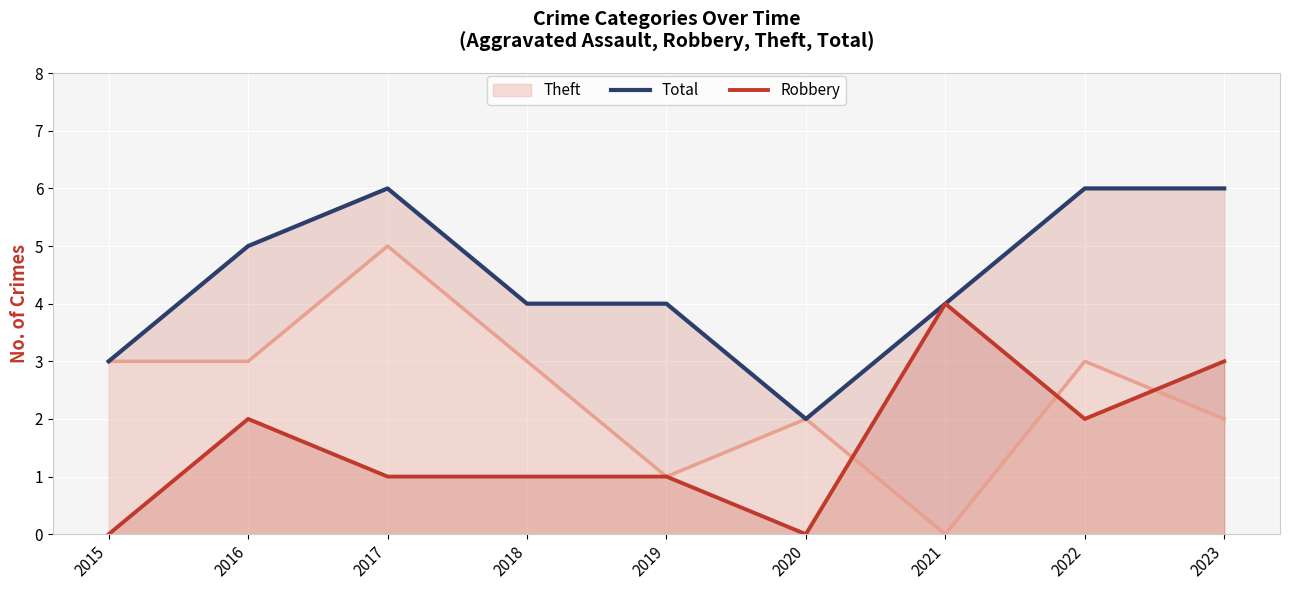

What is the sum of all Robbery values?

14